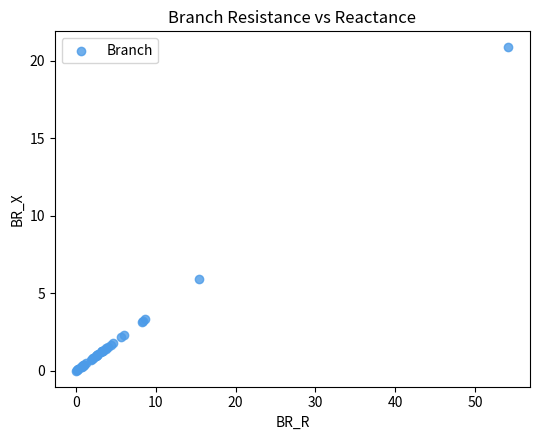

What Y value in the scatter plot is closest to 10?

5.9